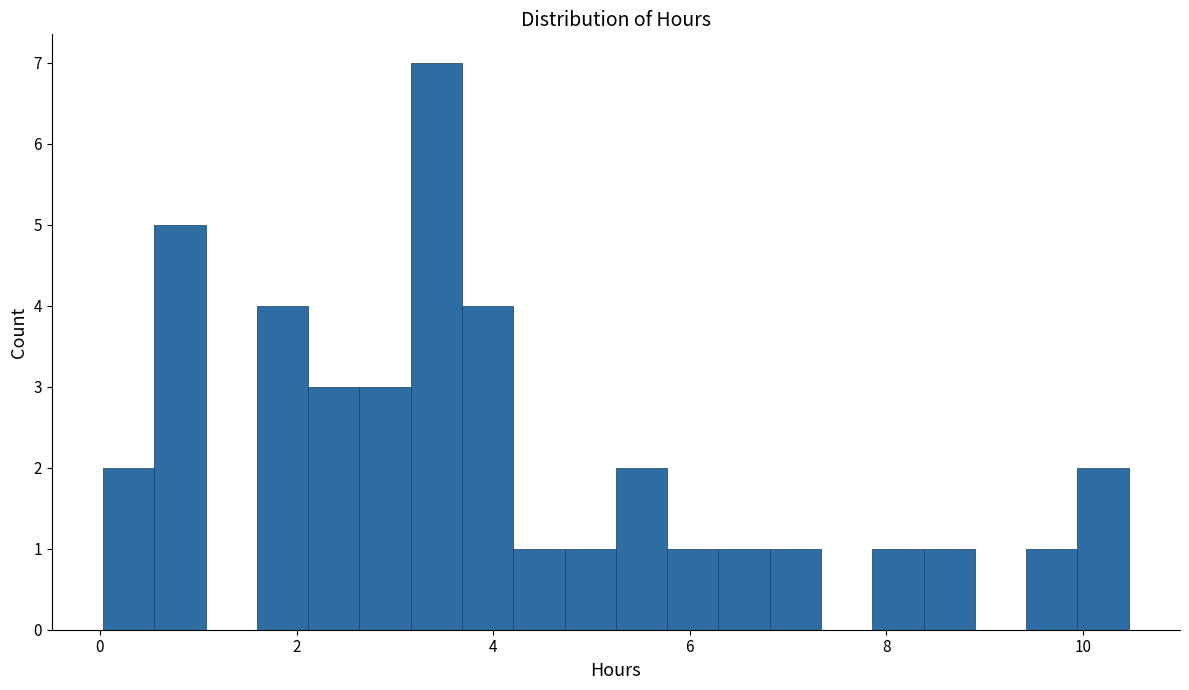

Around what value on the x-axis is the tallest bar? Give the approximate position of its centre, as read against the axis.

3.4